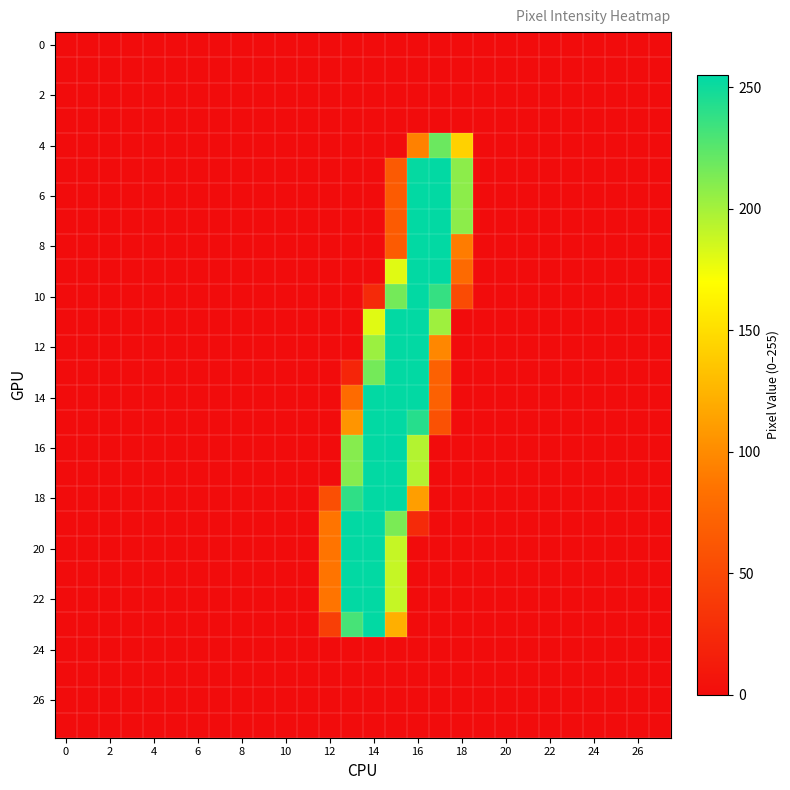

At how many categories does at least one series exceed 14?

7